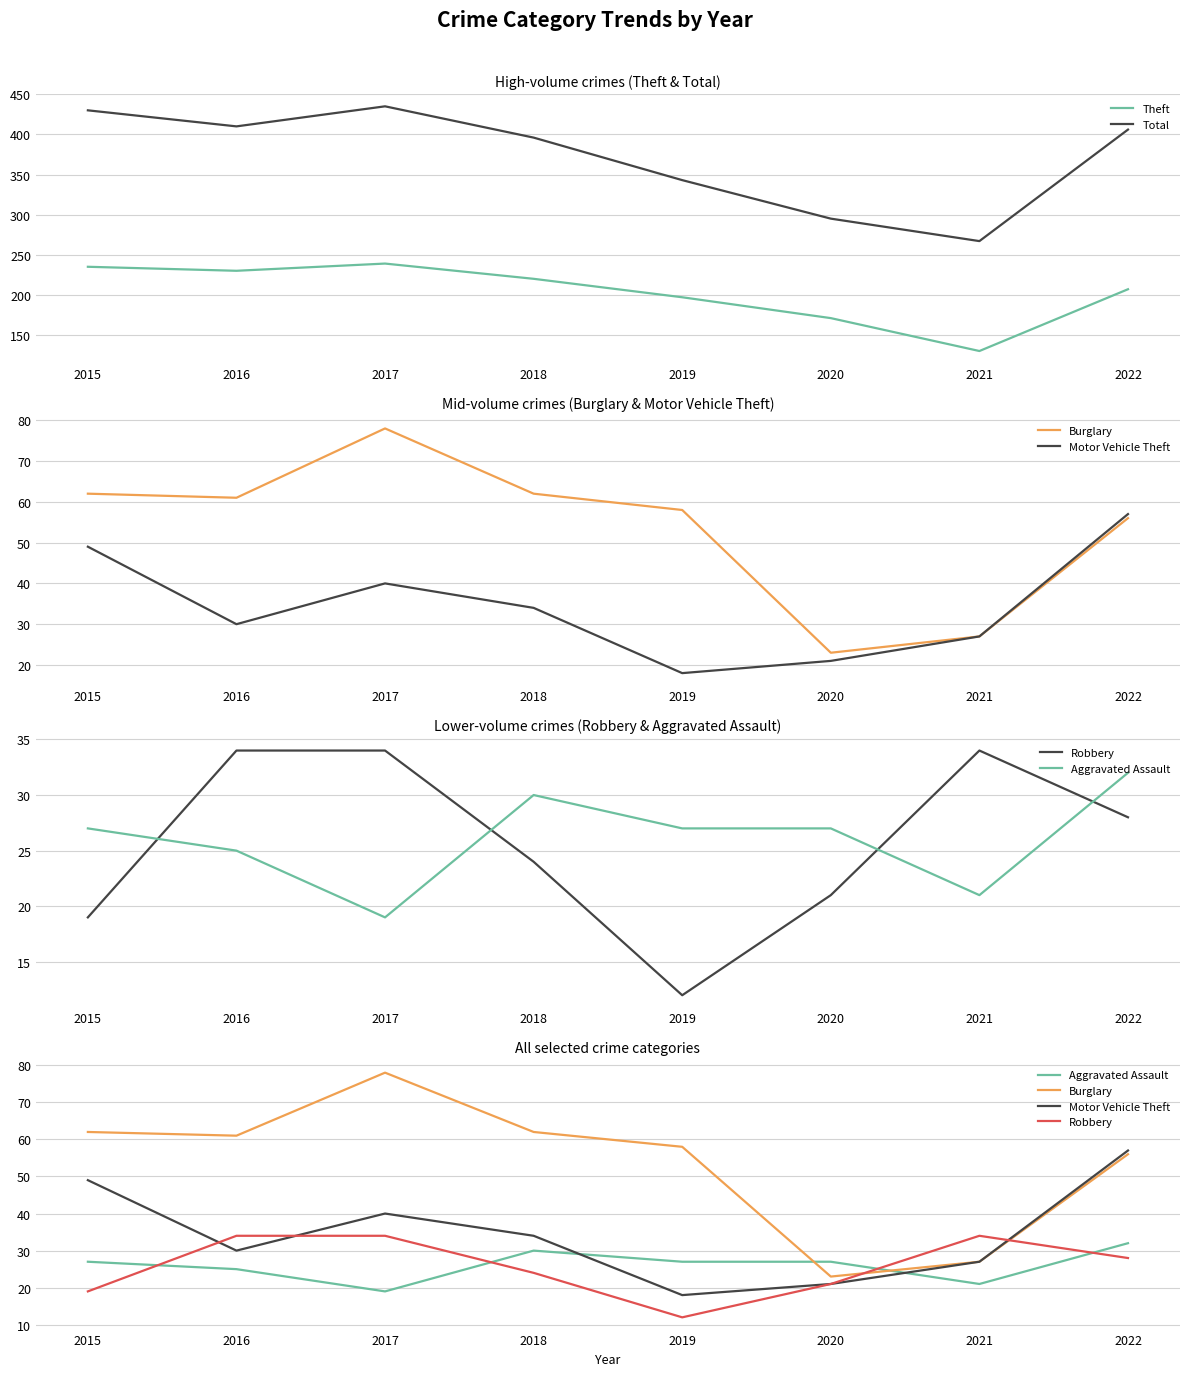

Between 2018 and 2019, which series saw the biggest shift?

Total